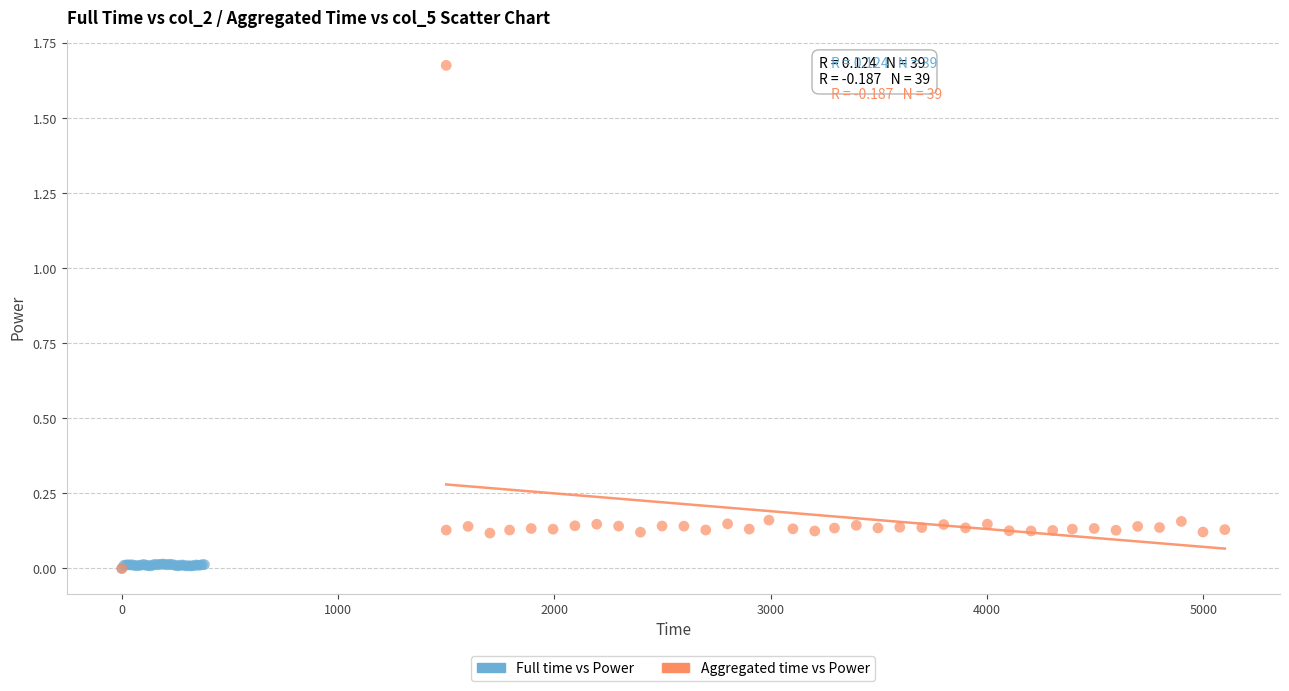

Which series reaches the maximum Y coordinate?

Aggregated time vs Power